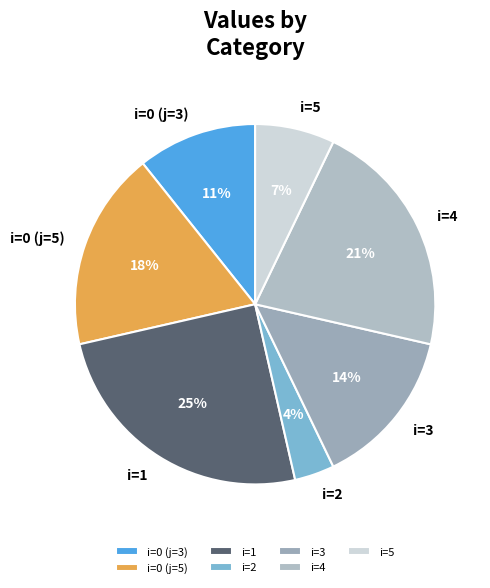

What percentage is the i=0 (j=3) slice, to the nearest percent?

11%